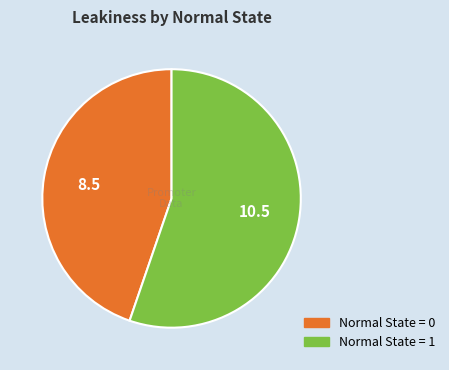

Is there a majority slice in this chart?

Yes